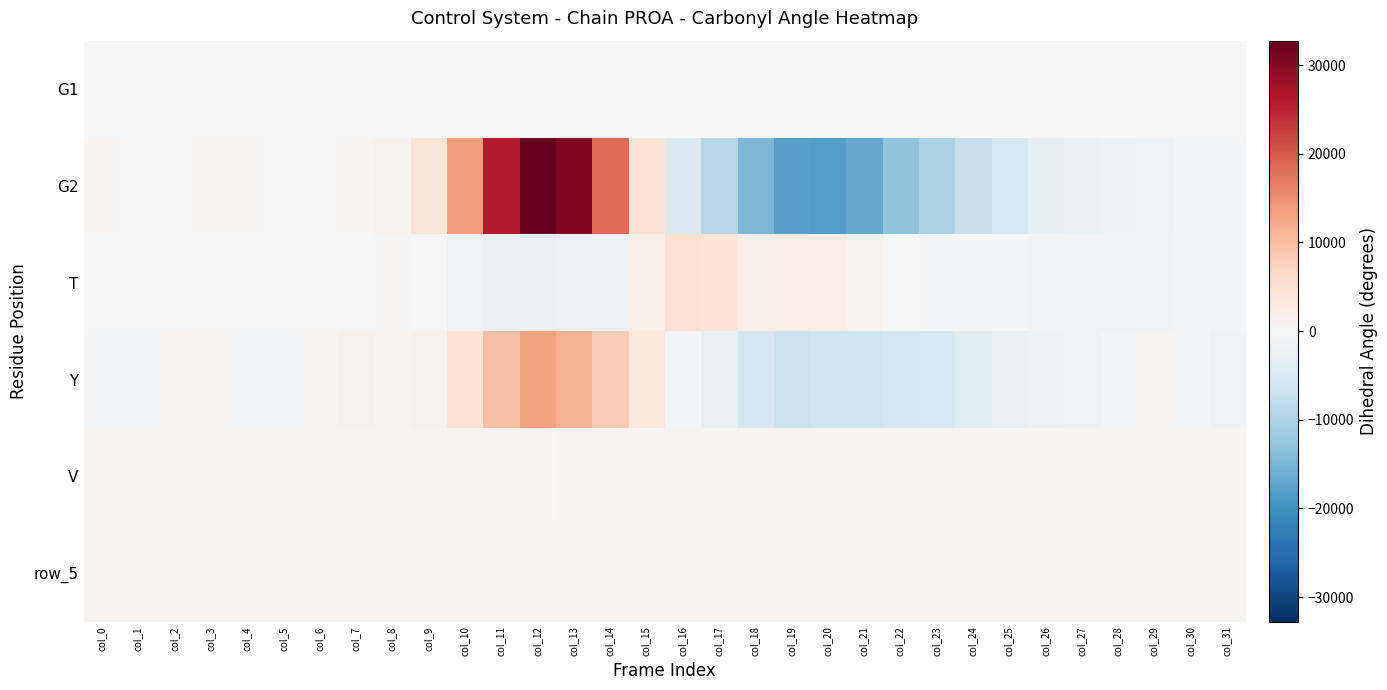

Which series has the widest spread of values?

G2